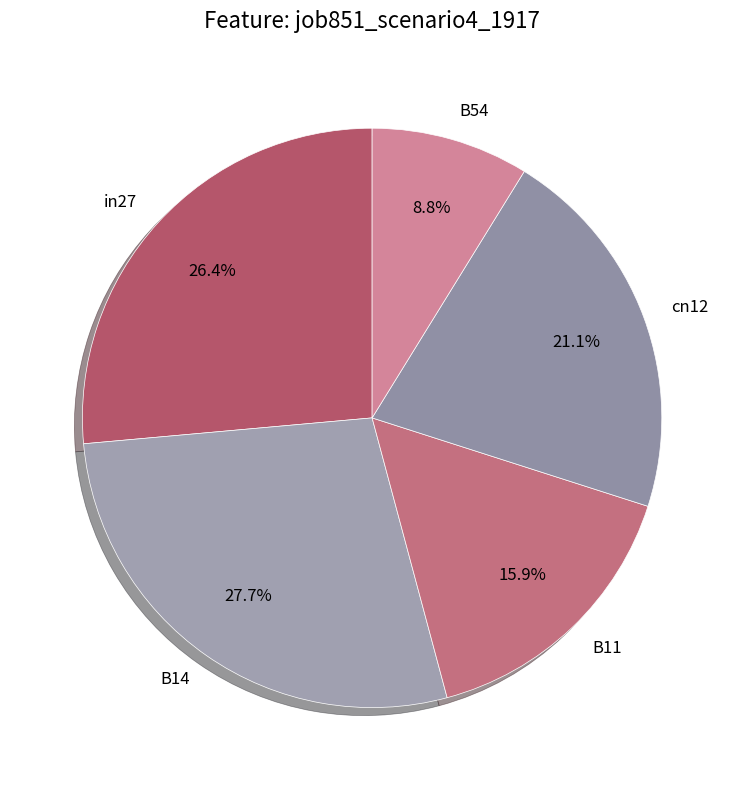

To the nearest percent, what is the combined percentage of B14 and B54?

37%